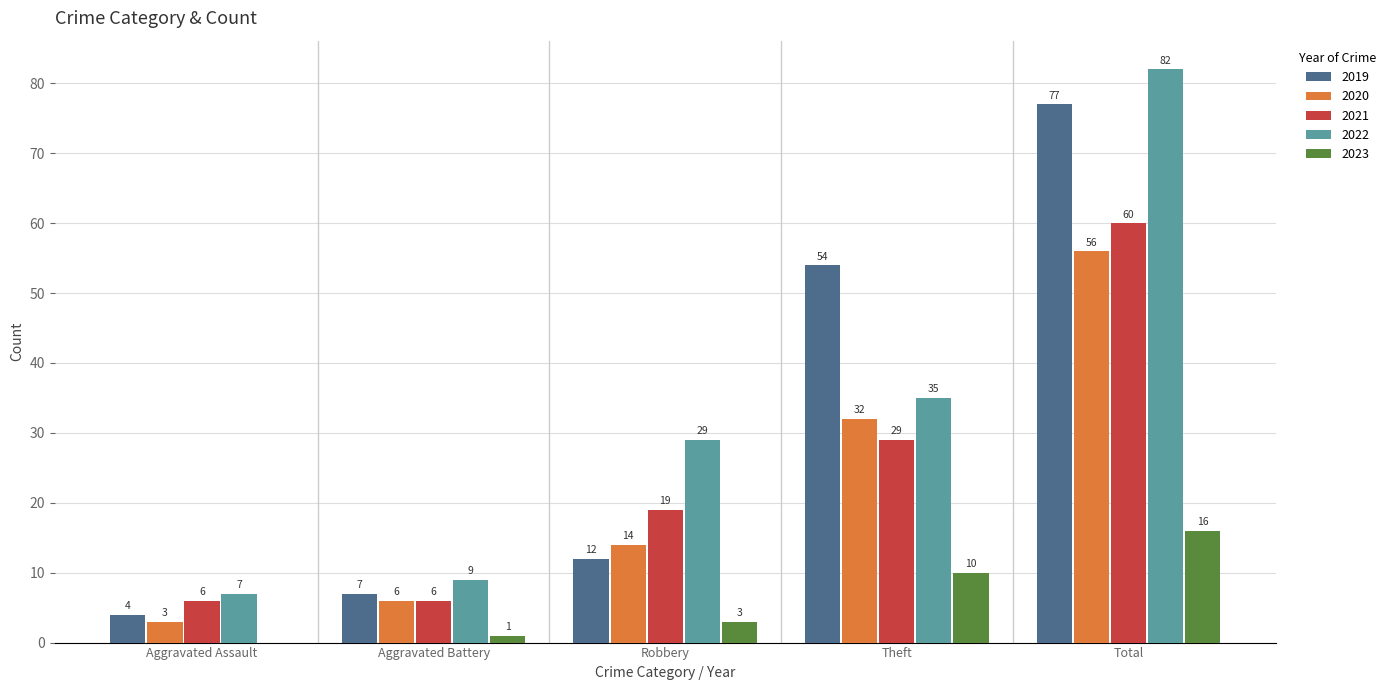

Which category has the highest value in the 2021 series?

Total